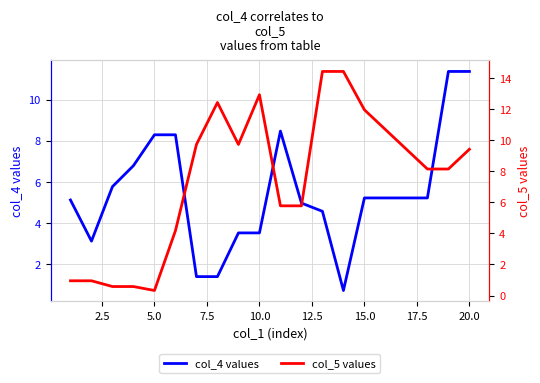

The value of col_4 values at 20.0 is 11.4. True or false?

True